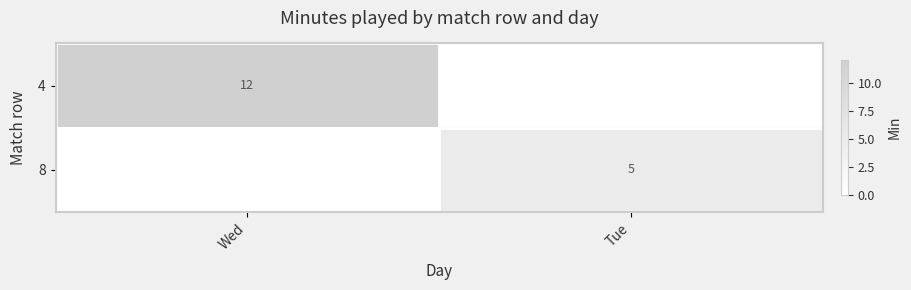

True or false: 4 has a value of 20 at Wed.

False